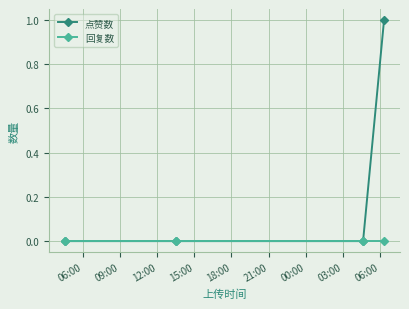

Which series has the largest range (max minus min)?

点赞数